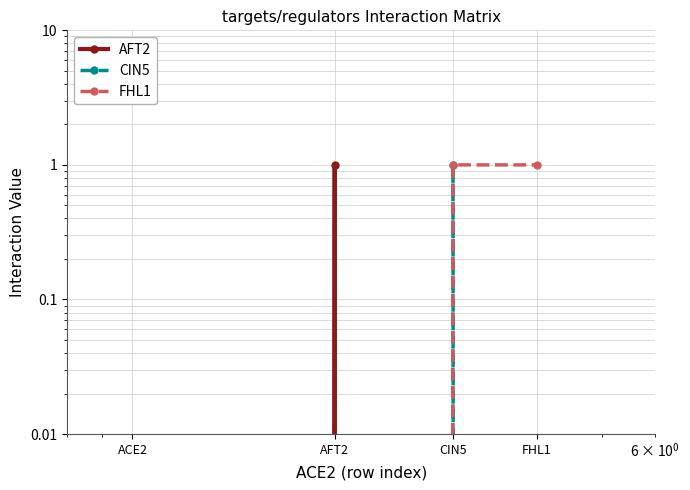

Which series changed the most between AFT2 and CIN5?

AFT2